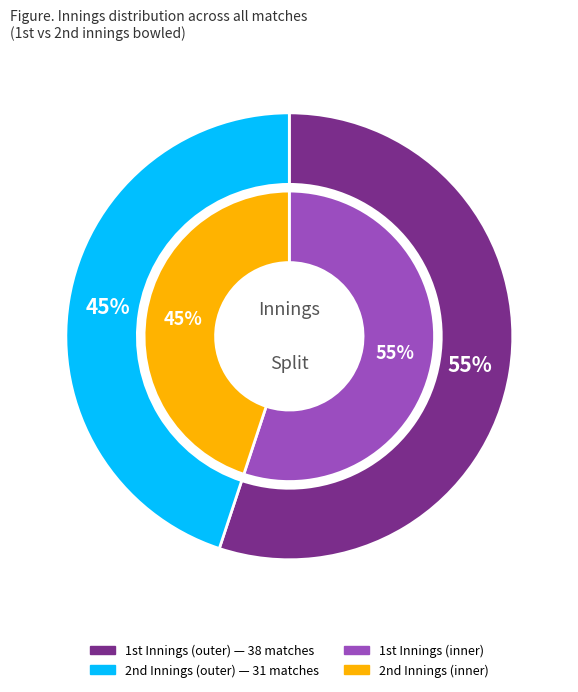

Rank the categories by value from lowest to highest.

2nd, 1st